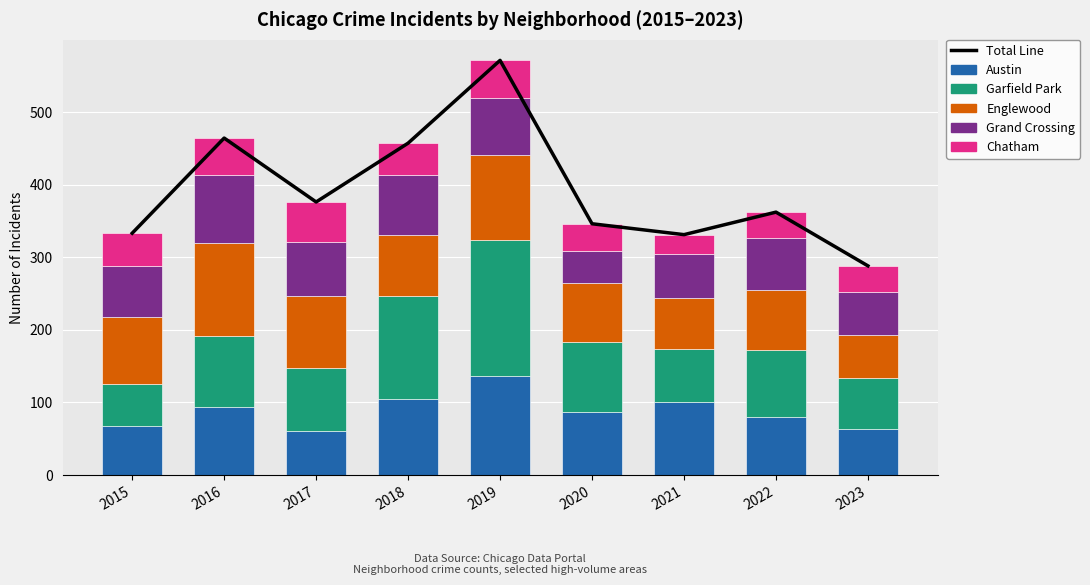

Is the value of Total Line at 2016 greater than the value of Chatham at 2020?

Yes